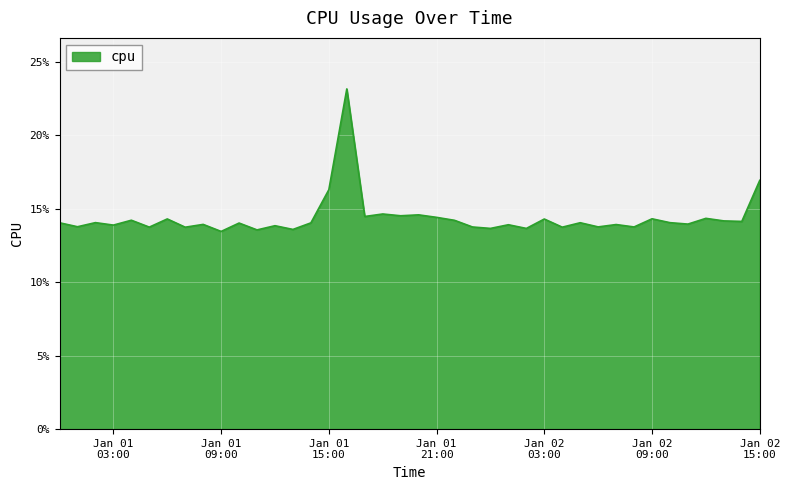

Rank the categories by value from highest to lowest.

2017-01-01 16:00:00, 2017-01-02 15:00:00, 2017-01-01 15:00:00, 2017-01-01 18:00:00, 2017-01-01 20:00:00, 2017-01-01 19:00:00, 2017-01-01 17:00:00, 2017-01-01 21:00:00, 2017-01-02 12:00:00, 2017-01-02 09:00:00, 2017-01-01 06:00:00, 2017-01-02 03:00:00, 2017-01-01 04:00:00, 2017-01-01 22:00:00, 2017-01-02 13:00:00, 2017-01-02 14:00:00, 2017-01-01 02:00:00, 2017-01-02 10:00:00, 2017-01-02 05:00:00, 2017-01-01 00:00:00, 2017-01-01 14:00:00, 2017-01-01 10:00:00, 2017-01-02 11:00:00, 2017-01-01 08:00:00, 2017-01-02 07:00:00, 2017-01-02 01:00:00, 2017-01-01 03:00:00, 2017-01-01 12:00:00, 2017-01-01 01:00:00, 2017-01-02 06:00:00, 2017-01-02 08:00:00, 2017-01-01 23:00:00, 2017-01-01 05:00:00, 2017-01-02 04:00:00, 2017-01-01 07:00:00, 2017-01-02 00:00:00, 2017-01-02 02:00:00, 2017-01-01 13:00:00, 2017-01-01 11:00:00, 2017-01-01 09:00:00